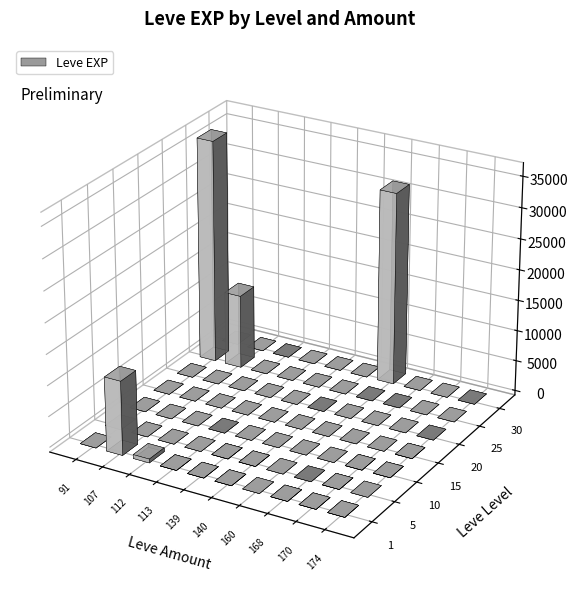

Where is 5 nearest to the value 3?

139